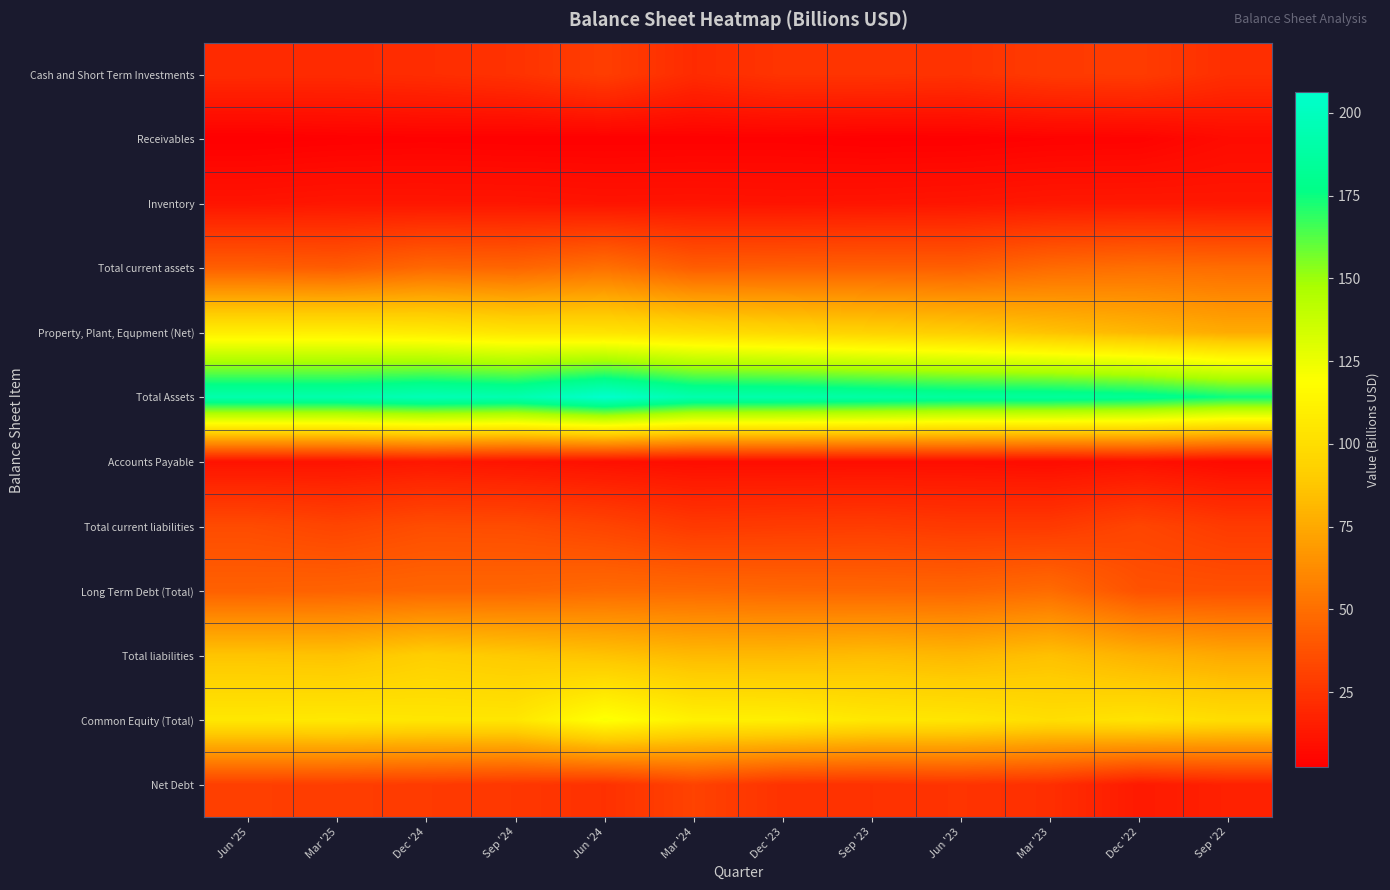

What is the total value across all series at Mar '23?

656.1